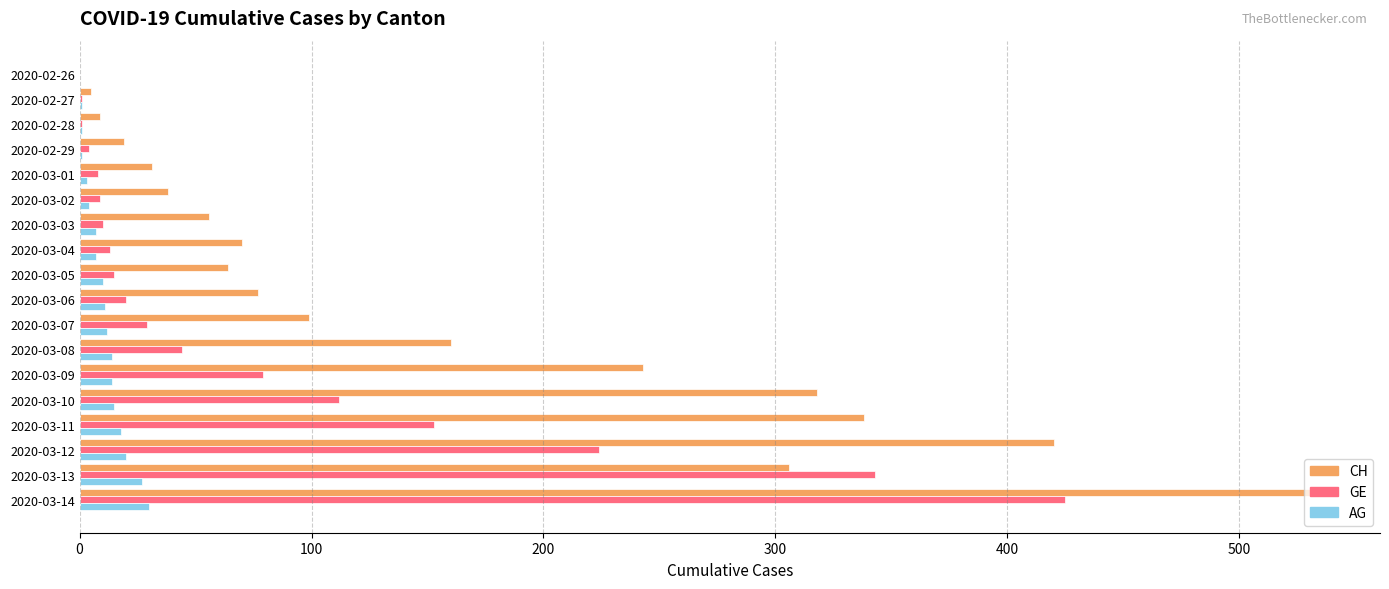

The value of CH at 2020-03-09 is 320. True or false?

False